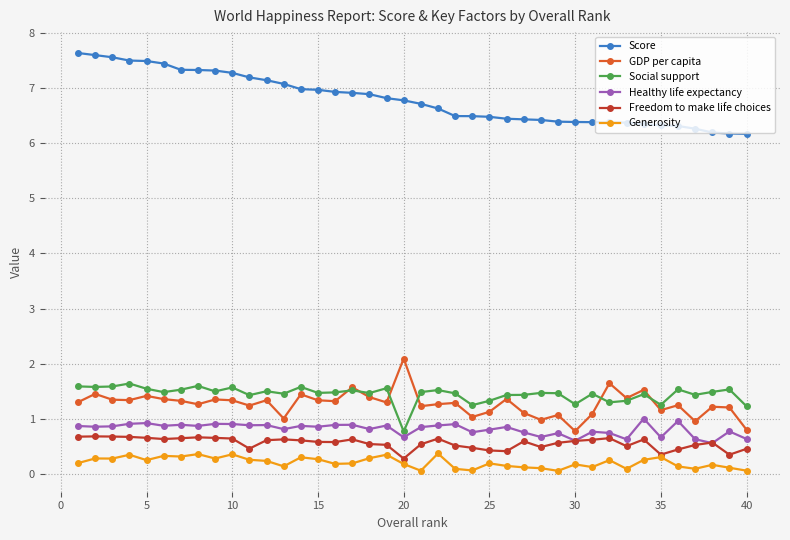

Which series has the largest total across all categories?

Score